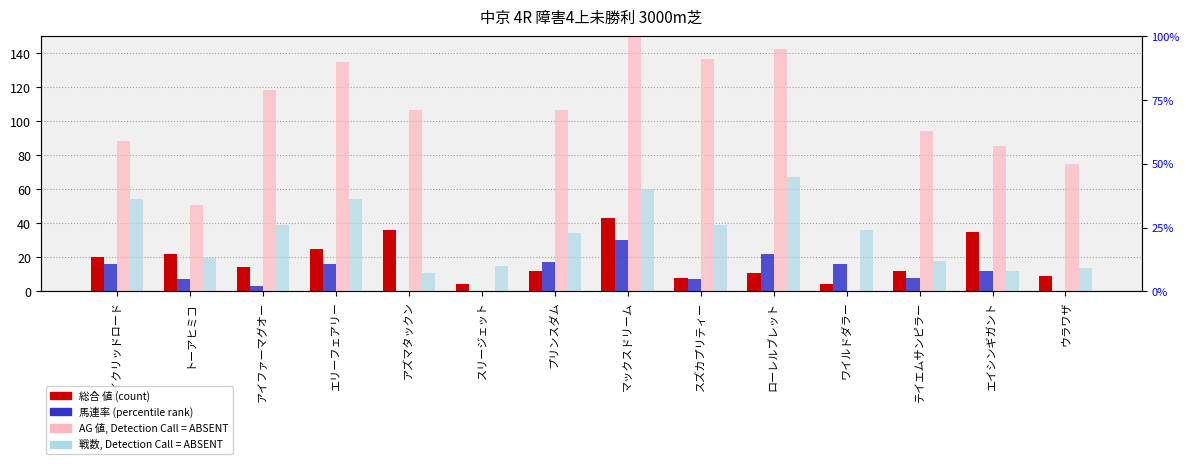

Between セイクリッドロード and トーアヒミコ, which series saw the biggest shift?

AG 値